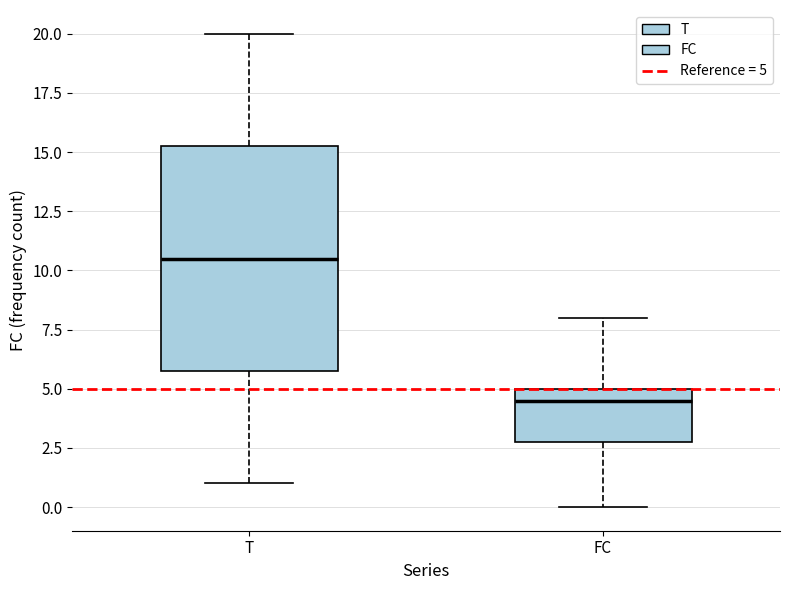

Reading left to right, transcribe this box plot: for each box, give where its median line is, the range the box spans, and where its two whiskers end, as read against the y-axis. The values are not printed on the chart, so give them approximately, as read against the axis.

T: median 10.5, box 6.0 to 15.5, whiskers 1.0 to 20.0
FC: median 4.5, box 3.0 to 5.0, whiskers 0.0 to 8.0